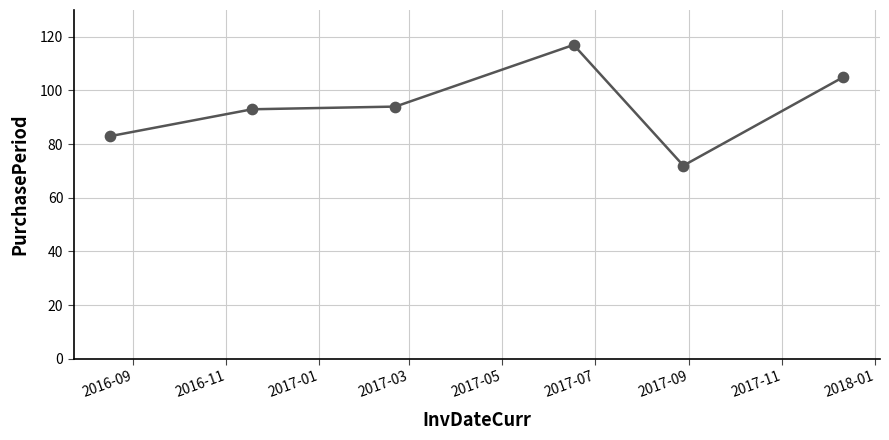

What is the difference between the maximum and minimum values?

45